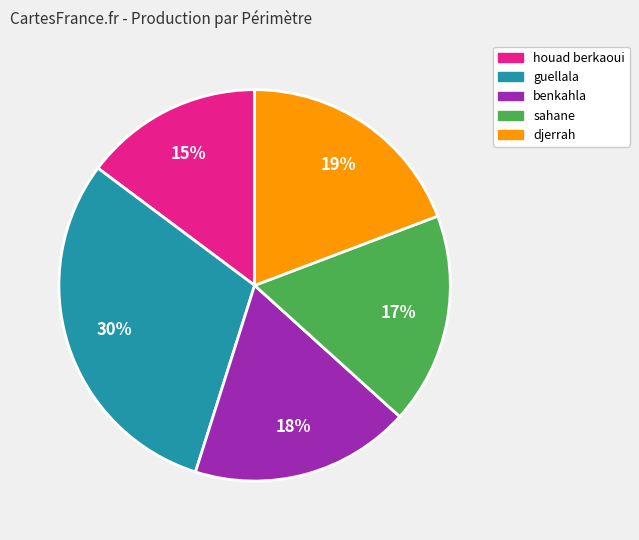

Is it true that benkahla is 31% of the pie?

False